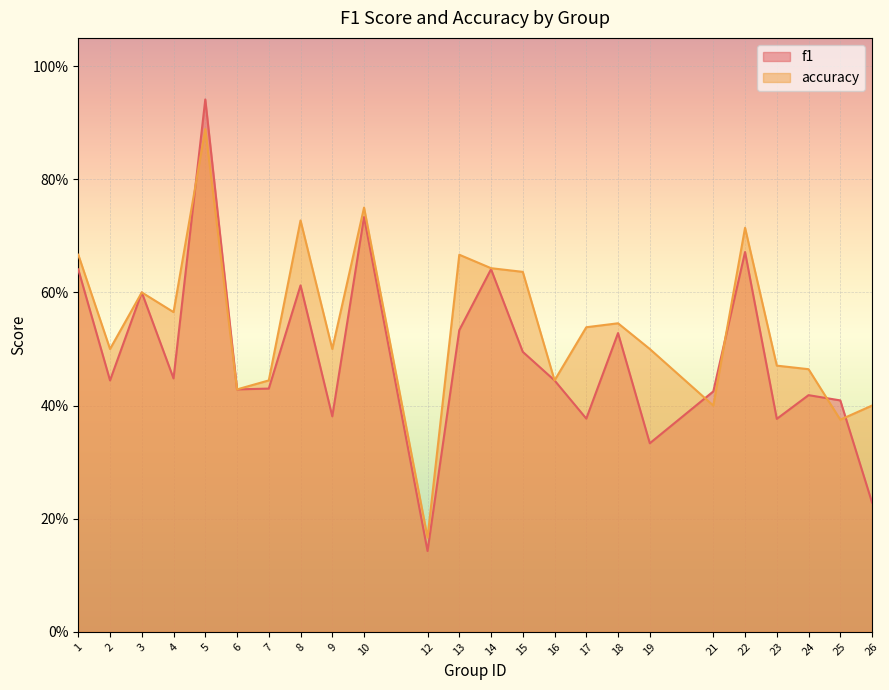

What is the sum of the f1 values at 22 and 10?

1.4